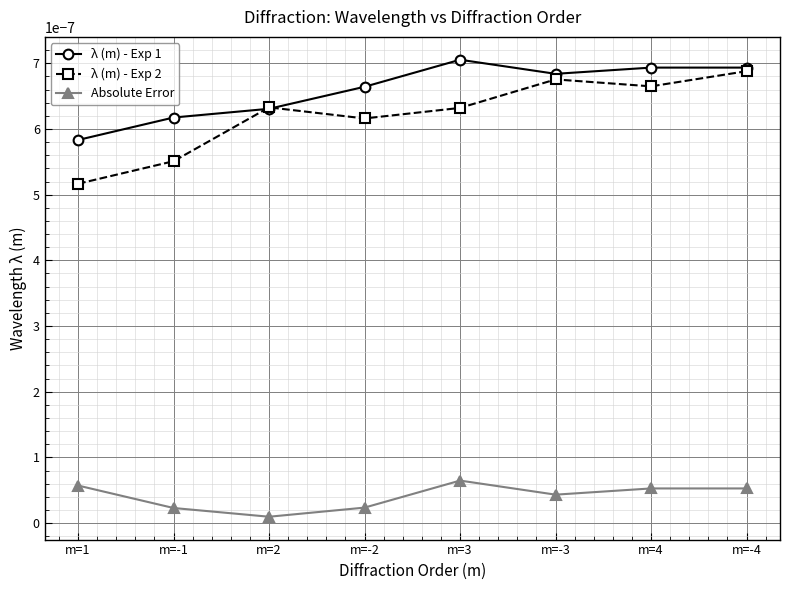

True or false: Absolute Error and λ (m) - Exp 2 cross at least once.

False